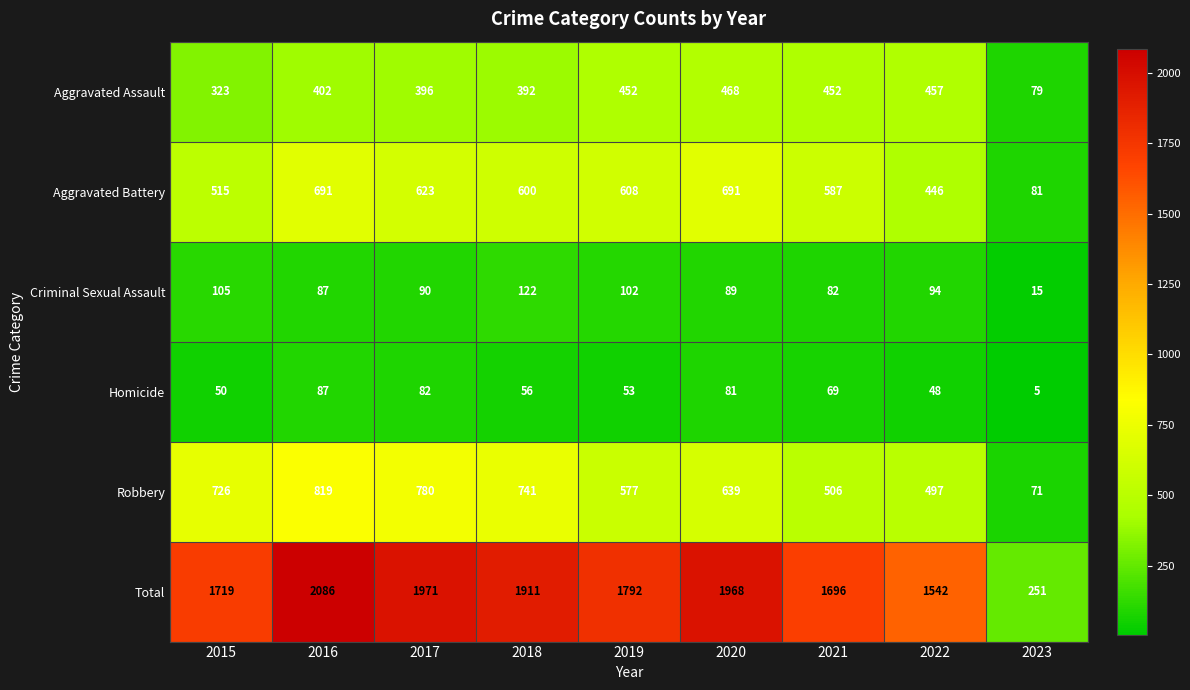

True or false: Robbery has a value of 819 at 2016.

True